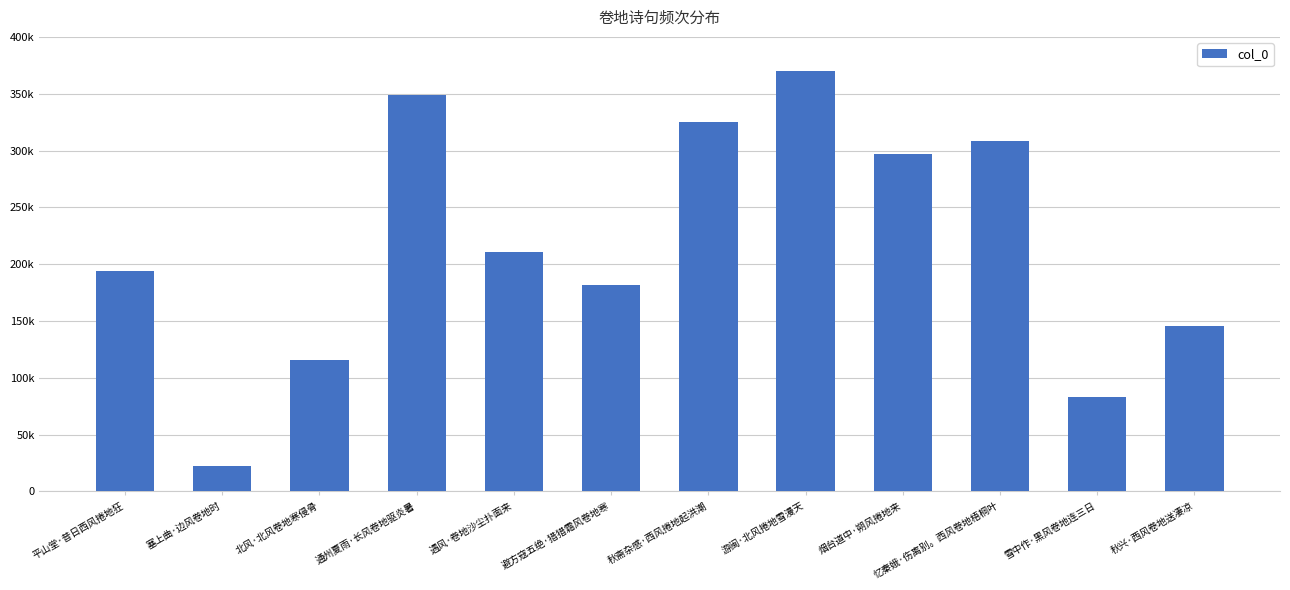

Does the chart contain stacked bars?

No